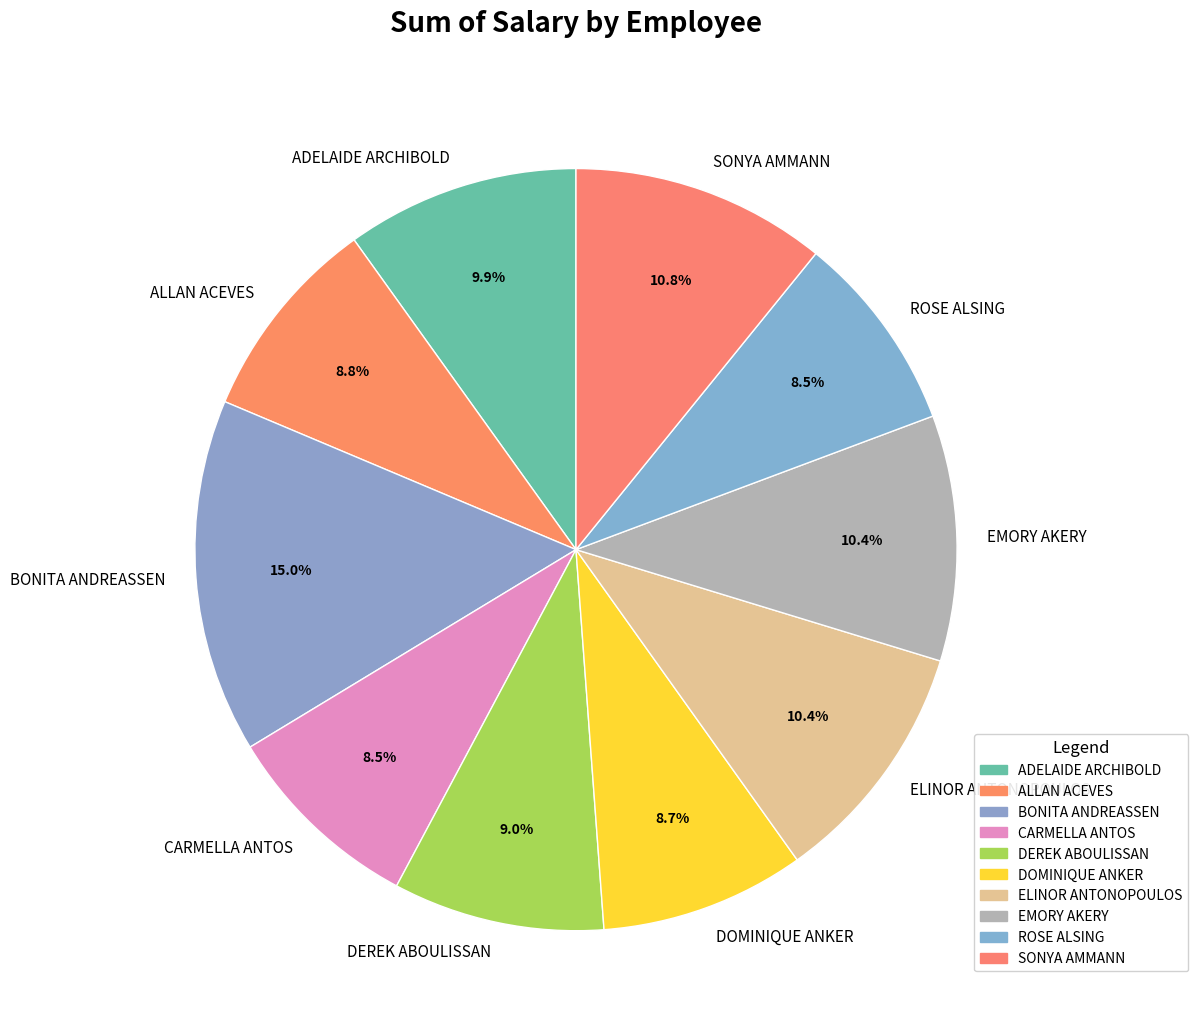

Is the sum of EMORY AKERY and ELINOR ANTONOPOULOS greater than half?

No